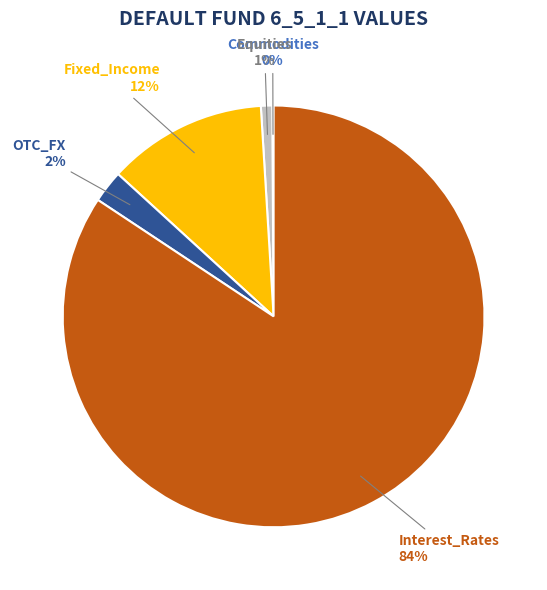

To the nearest percent, what is the average slice percentage?

20%